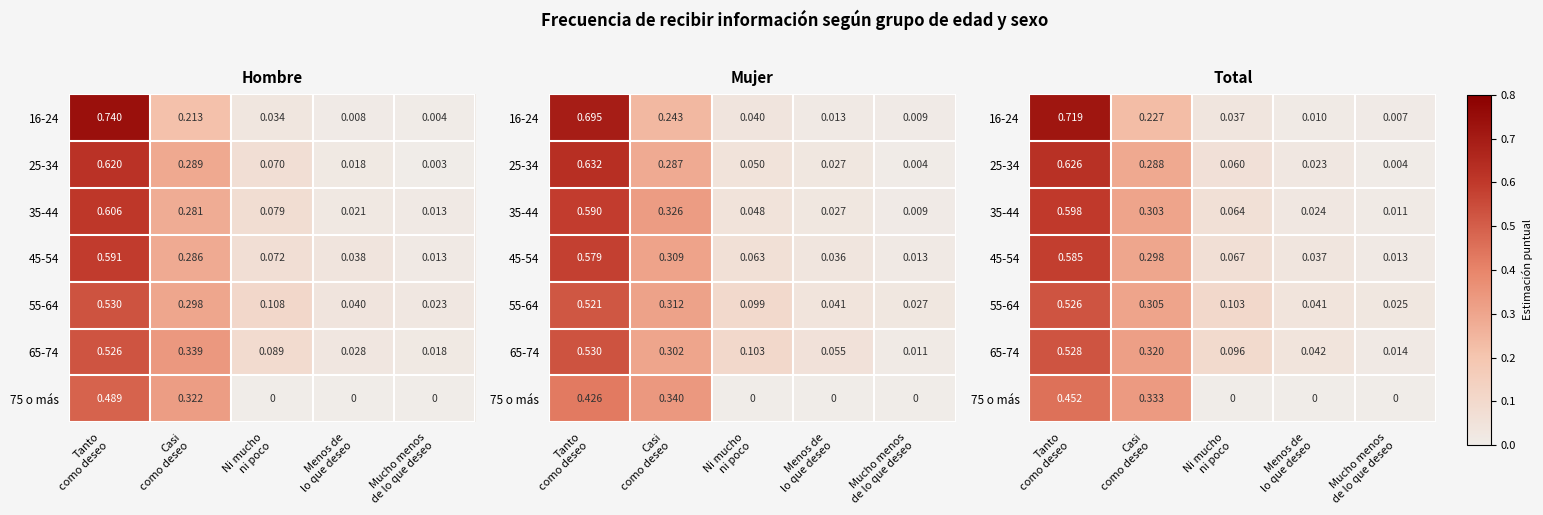

The value of 65-74 at Mucho menos de lo que deseo is 0.0. True or false?

True